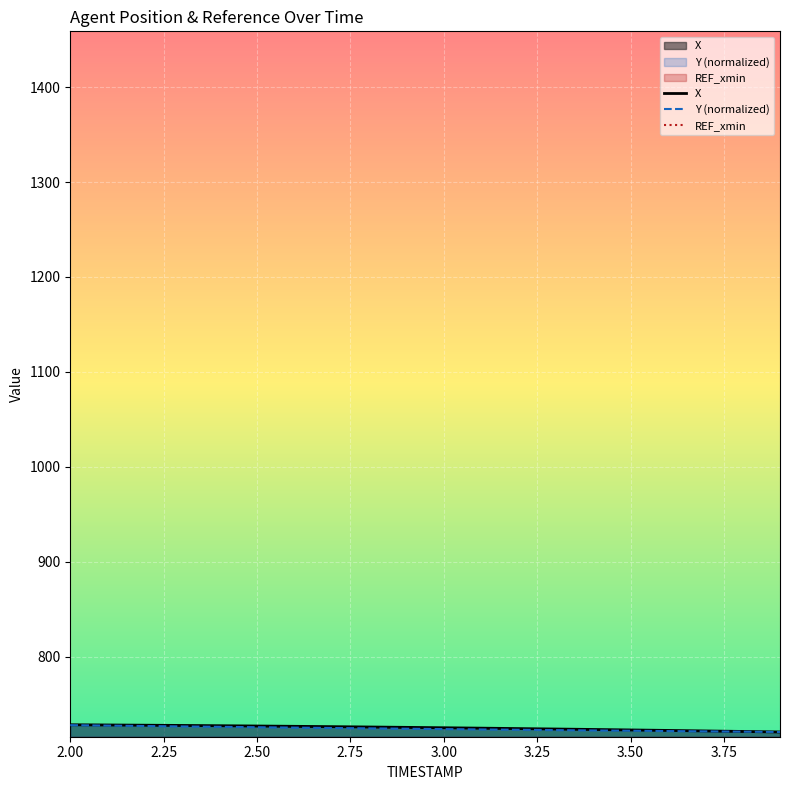

What is the maximum value for Y (normalized)?

727.9